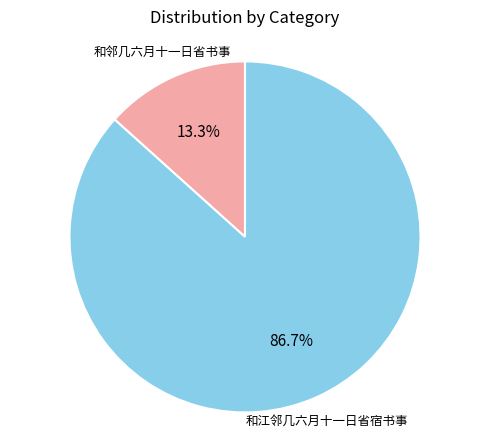

Is there any slice that represents more than half of the pie?

Yes